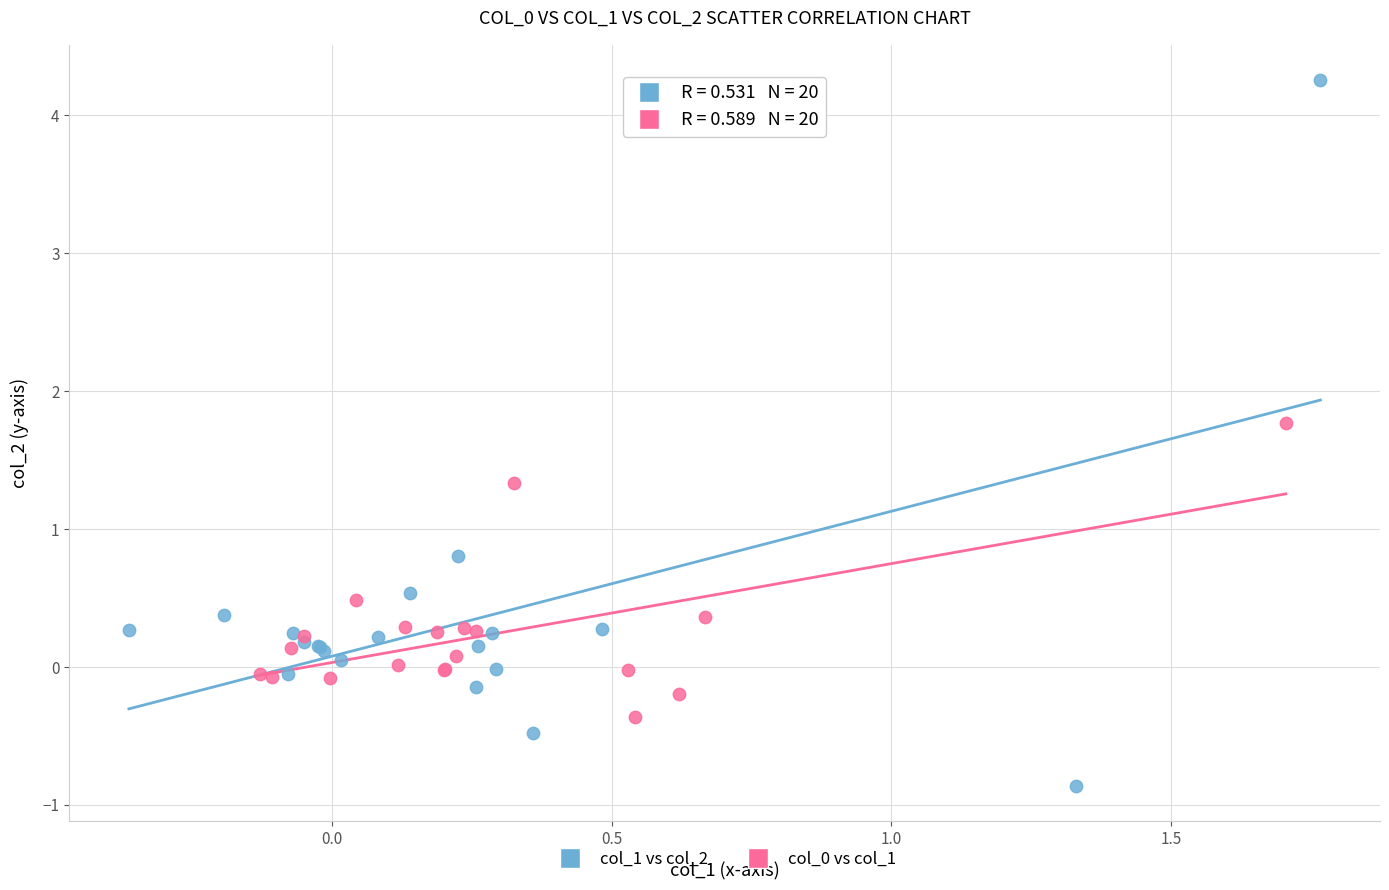

Which series contains the lowest Y value?

col_1 vs col_2